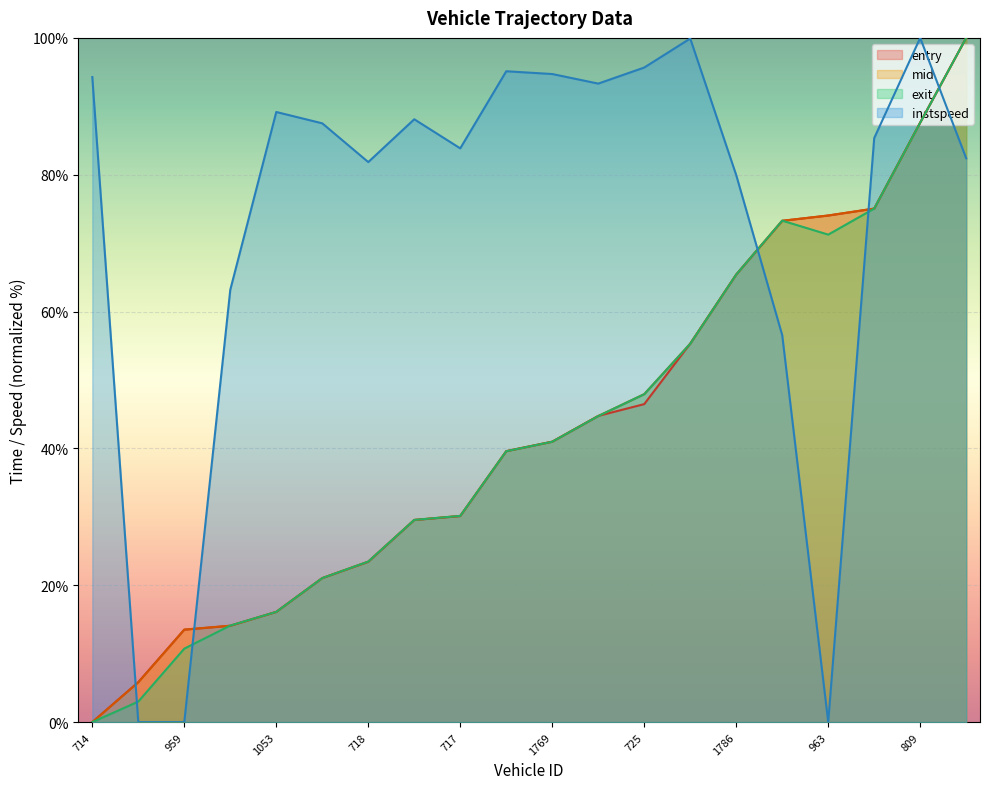

What is the difference between the maximum and minimum values in the instspeed series?

100.0